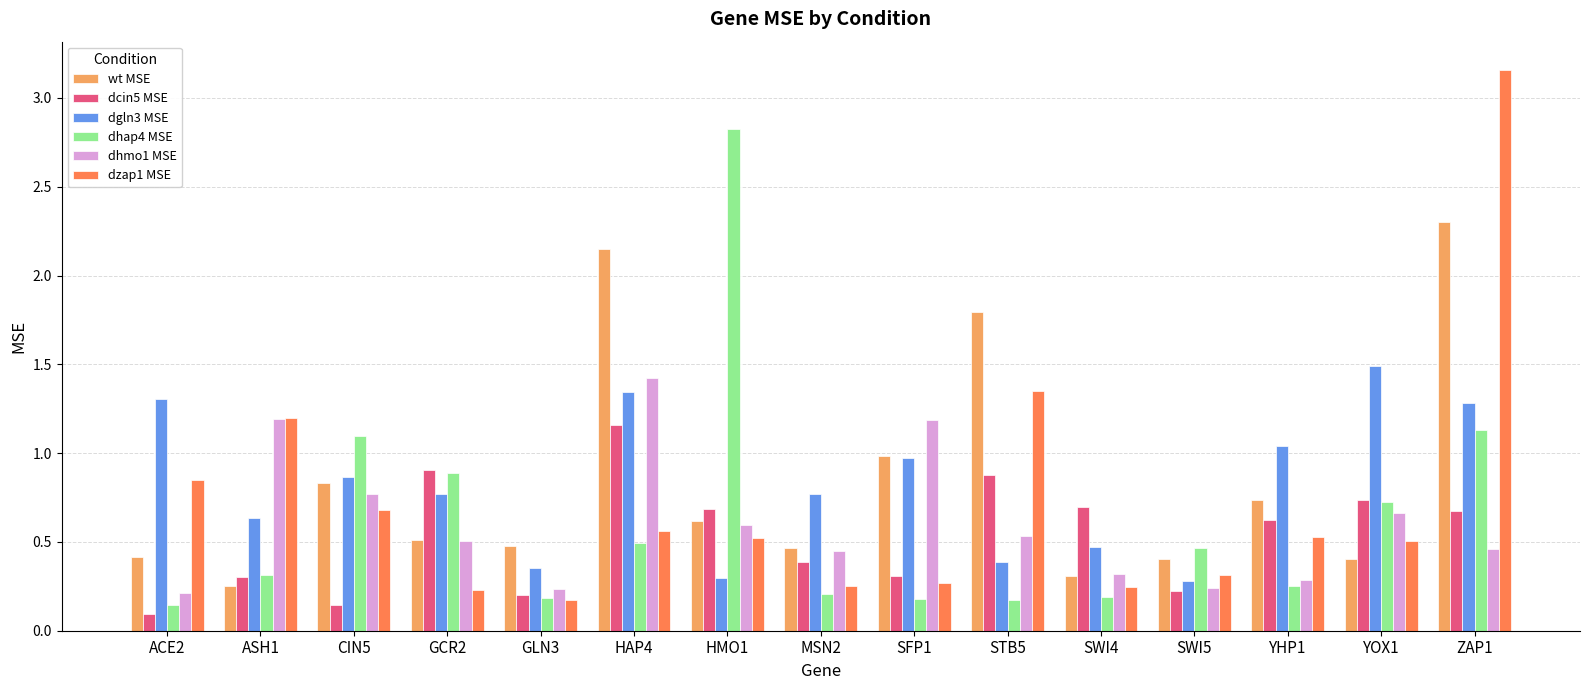

How many groups of bars are there?

15